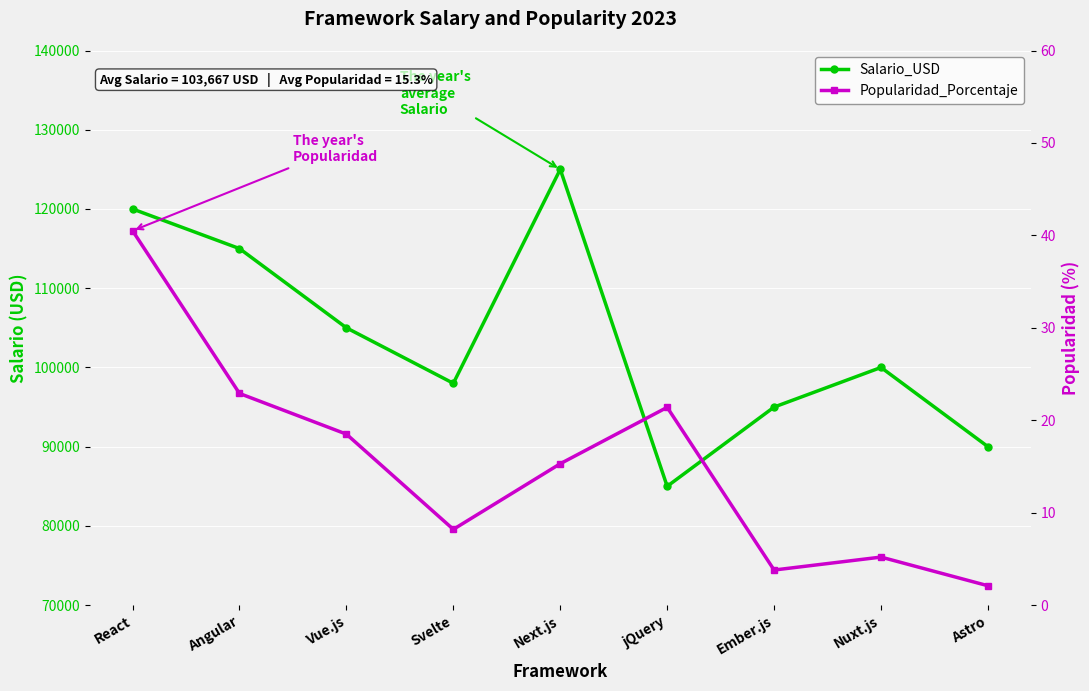

Count the number of categories in the chart.

9